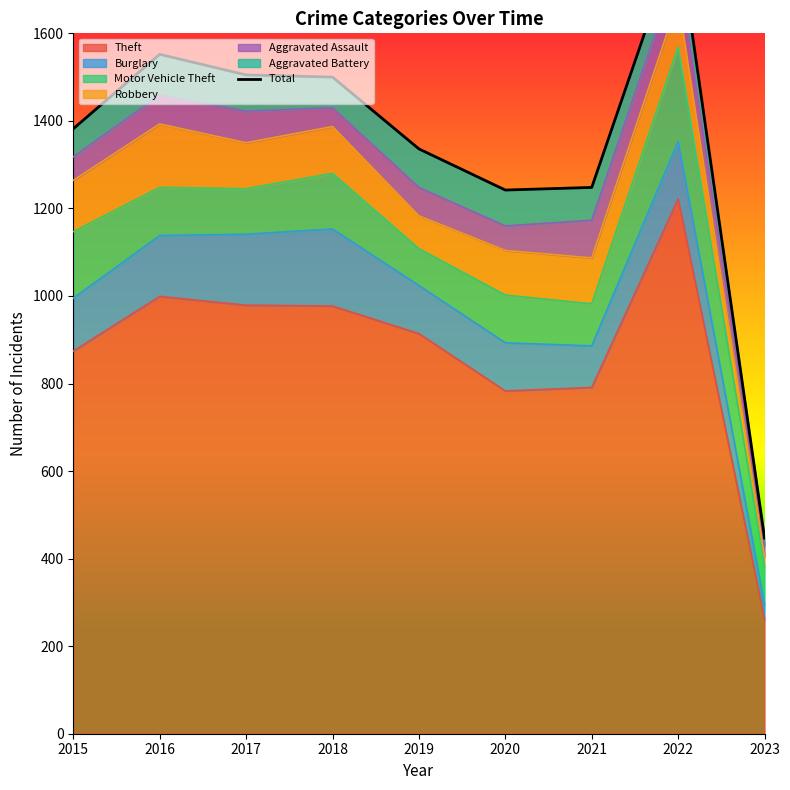

Which label corresponds to the largest value in the chart?

2022